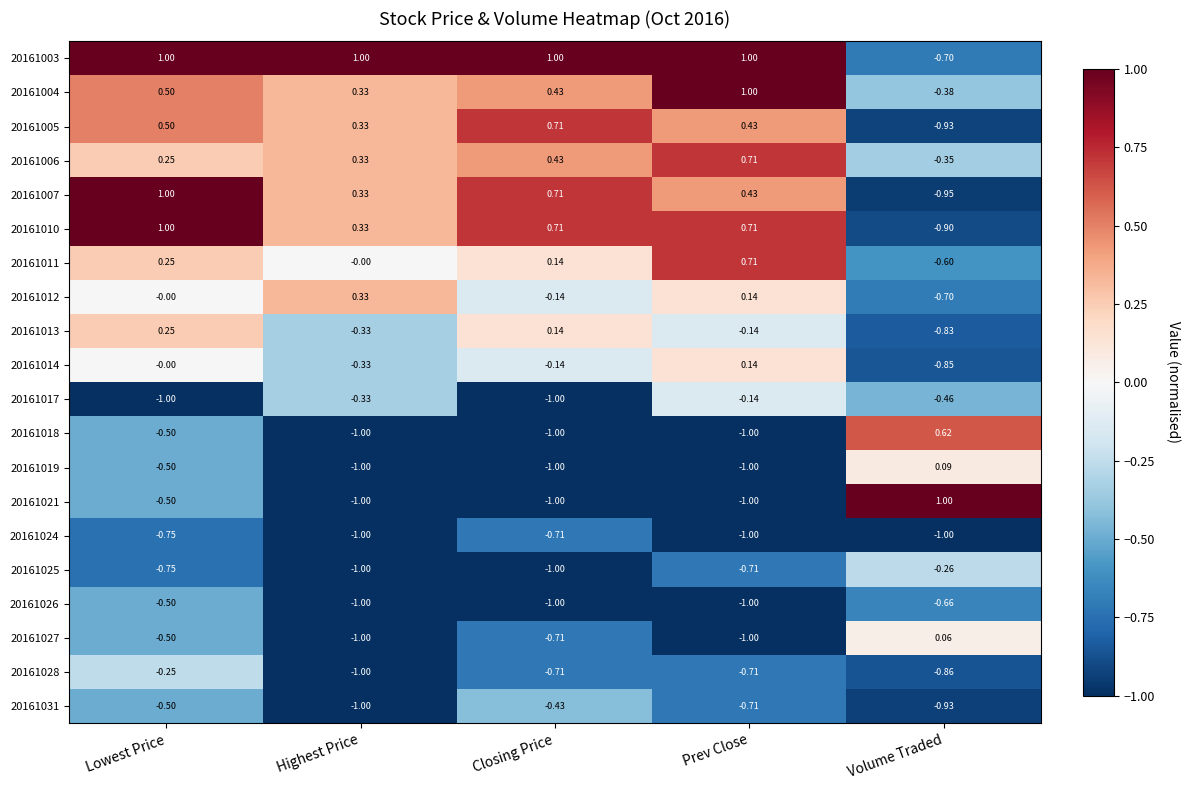

Which category has the highest value in the 20161013 series?

Lowest Price